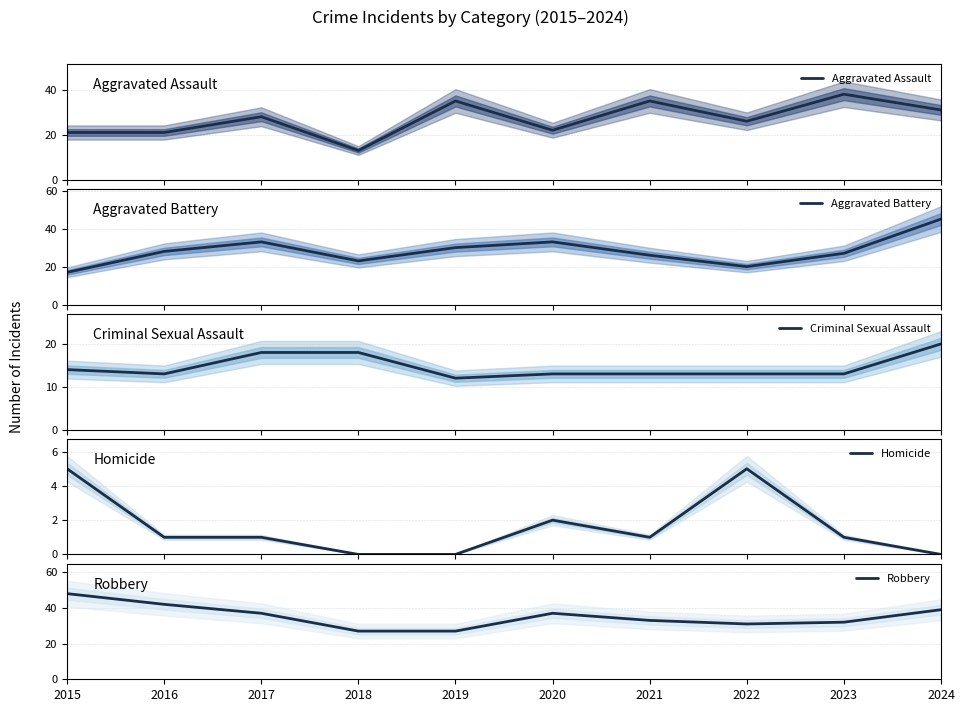

True or false: Aggravated Battery and Homicide intersect in this chart.

False